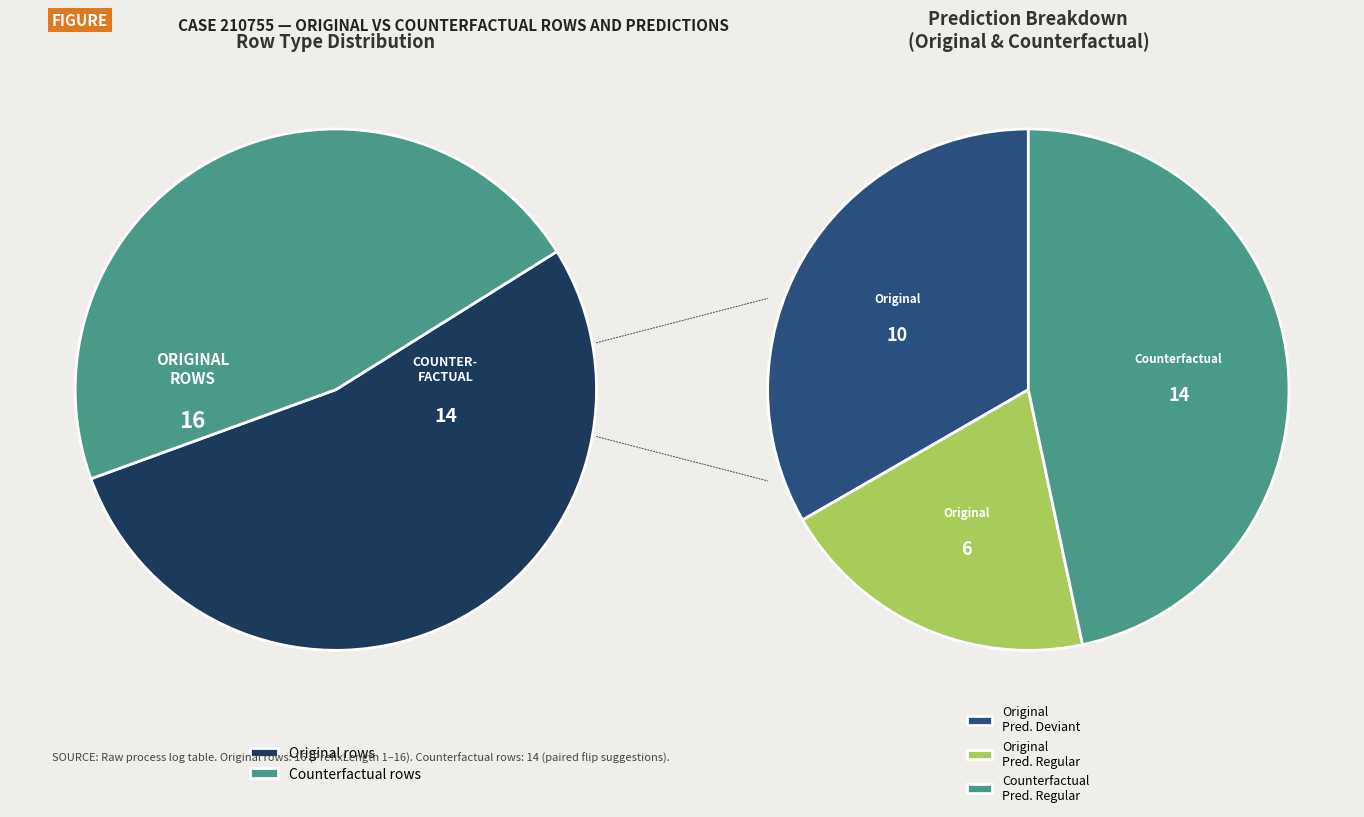

Rank the categories by value from lowest to highest.

Counterfactual, Original